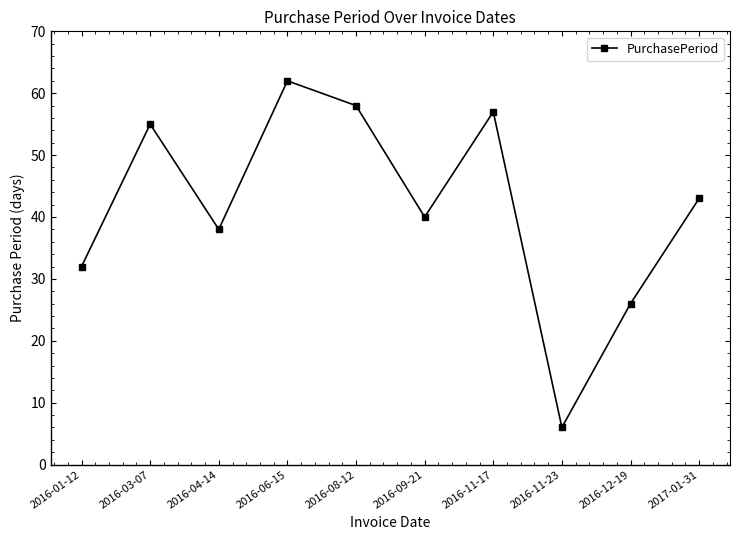

Where does the data first go above 43?

2016-03-07